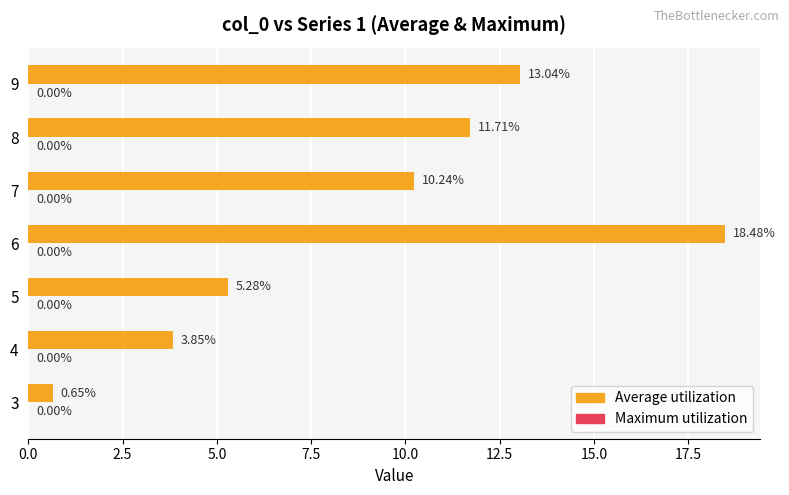

At which category does the chart reach its peak across all series?

6